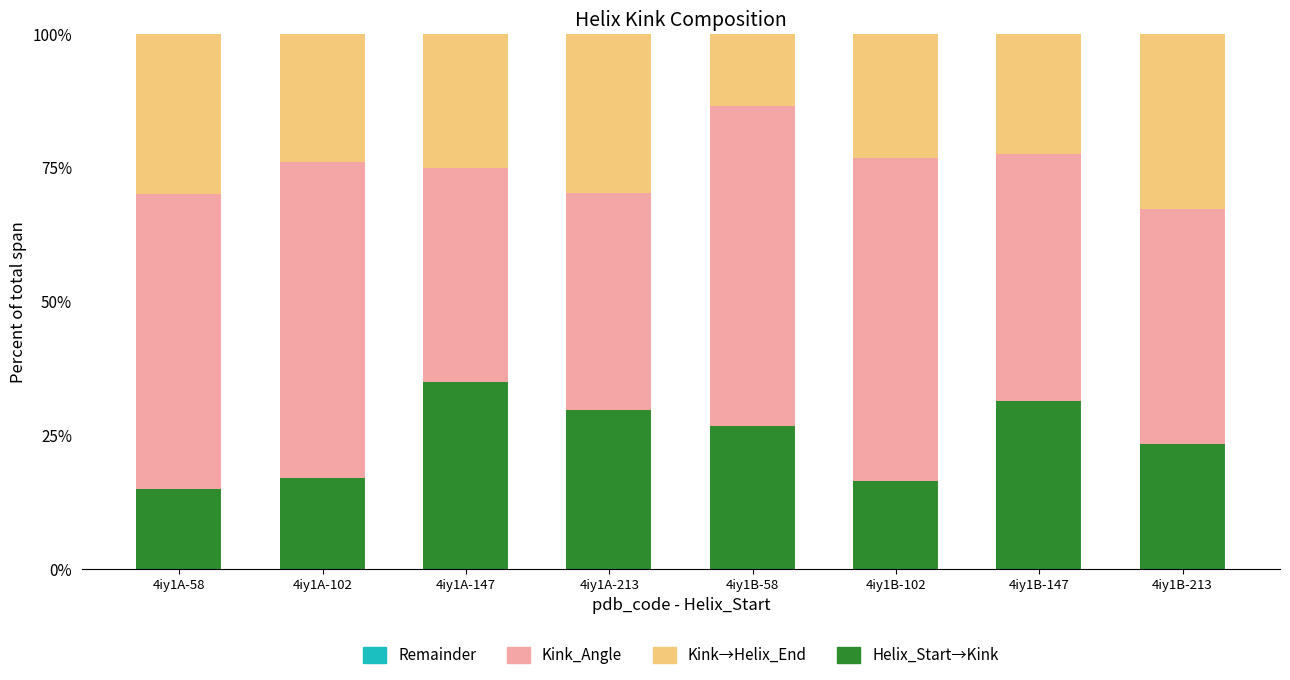

What is the total value across all series at 4iy1B-213?

100.0